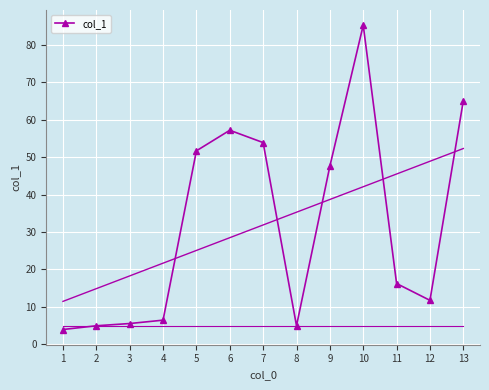

At which category does the data reach its first local peak?

6